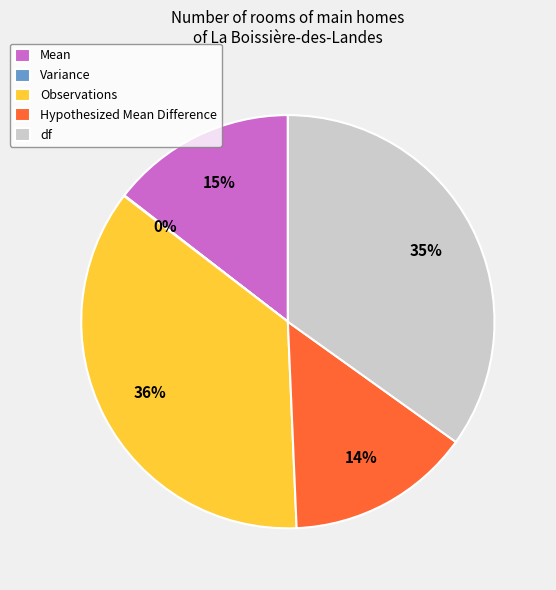

To the nearest percent, what portion does Observations represent?

36%